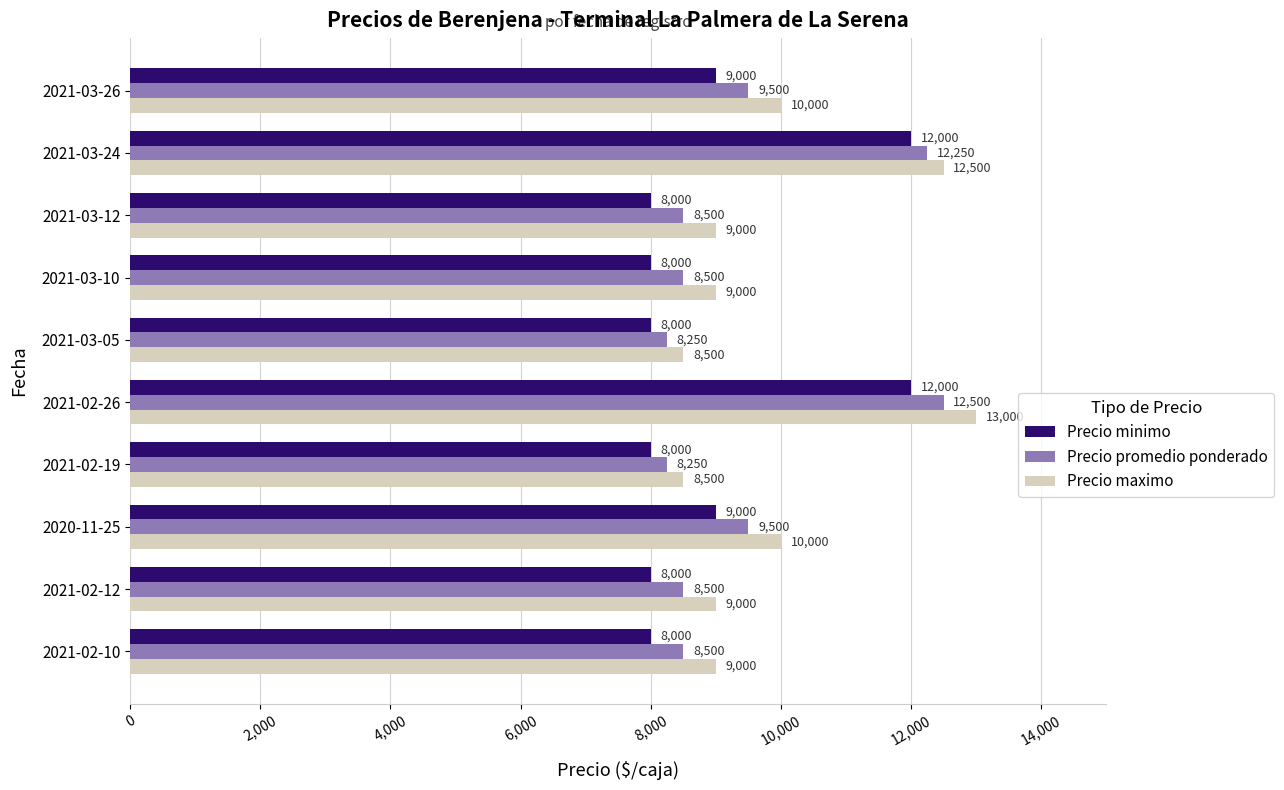

Which category has the highest value in the Precio maximo series?

2021-02-26